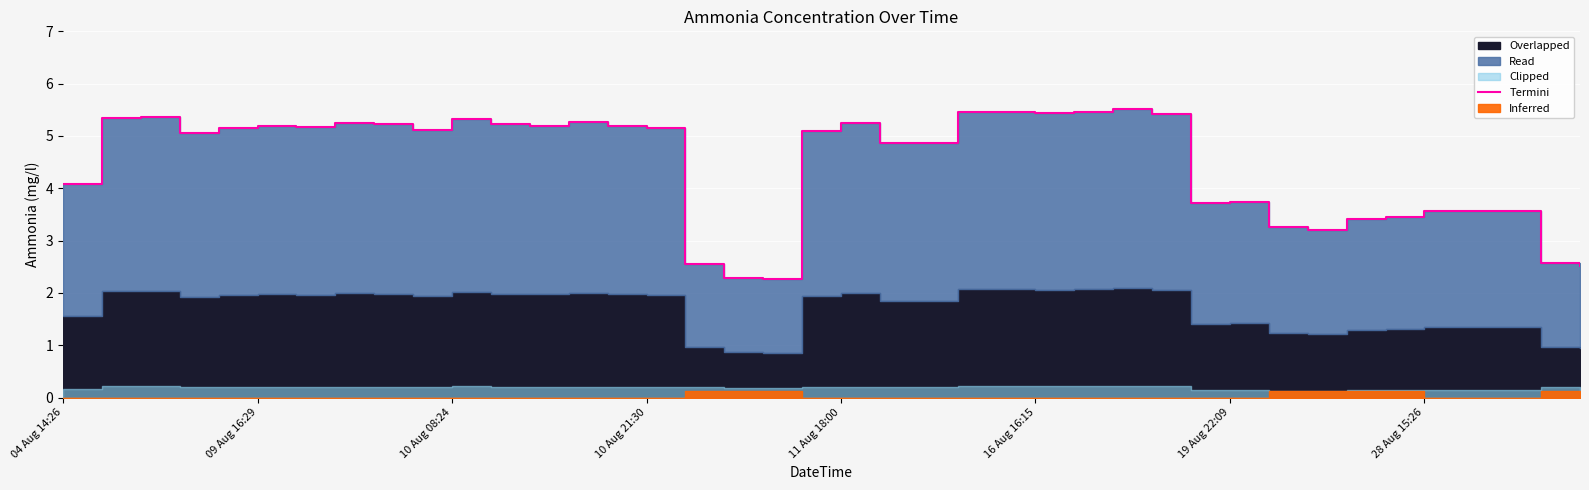

What is the value of the 4th point from the left?

5.0